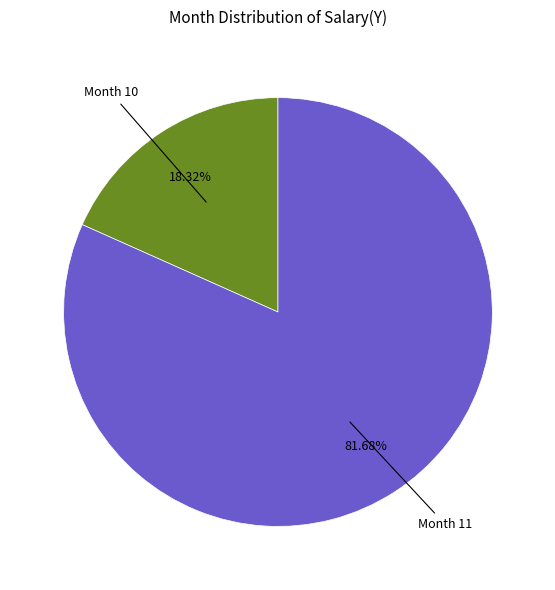

Is there a majority slice in this chart?

Yes